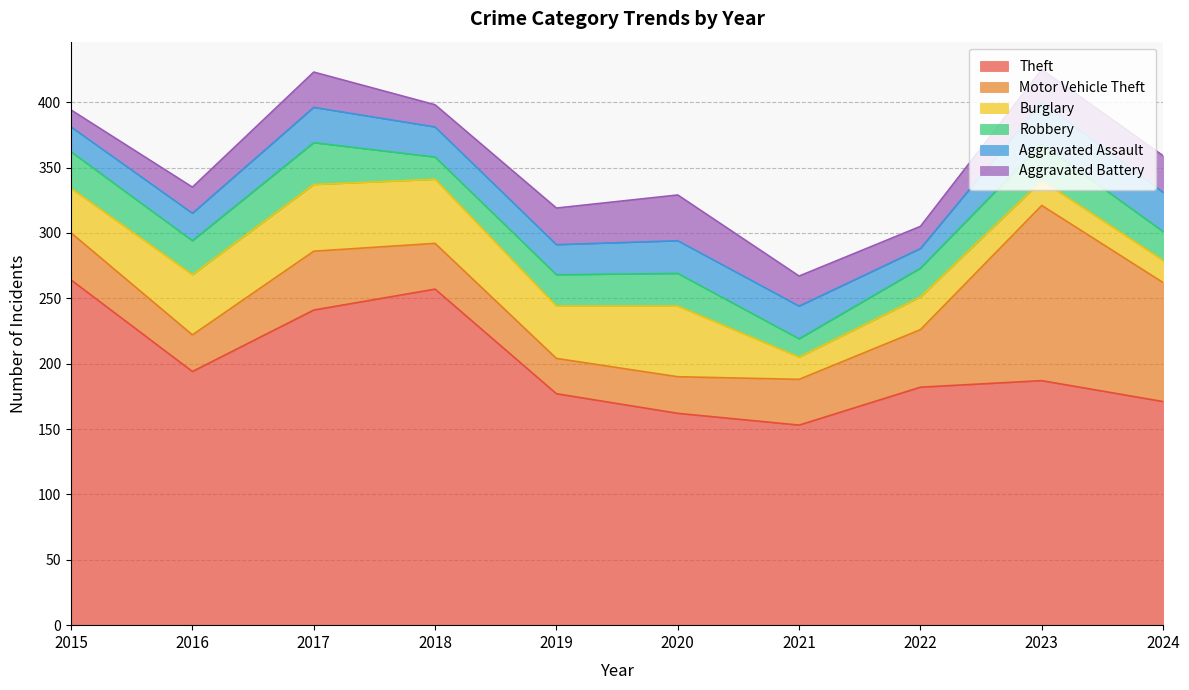

What is the sum of all Aggravated Assault values?

240